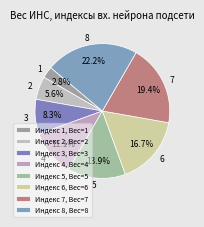

Count the number of slices in the pie.

8